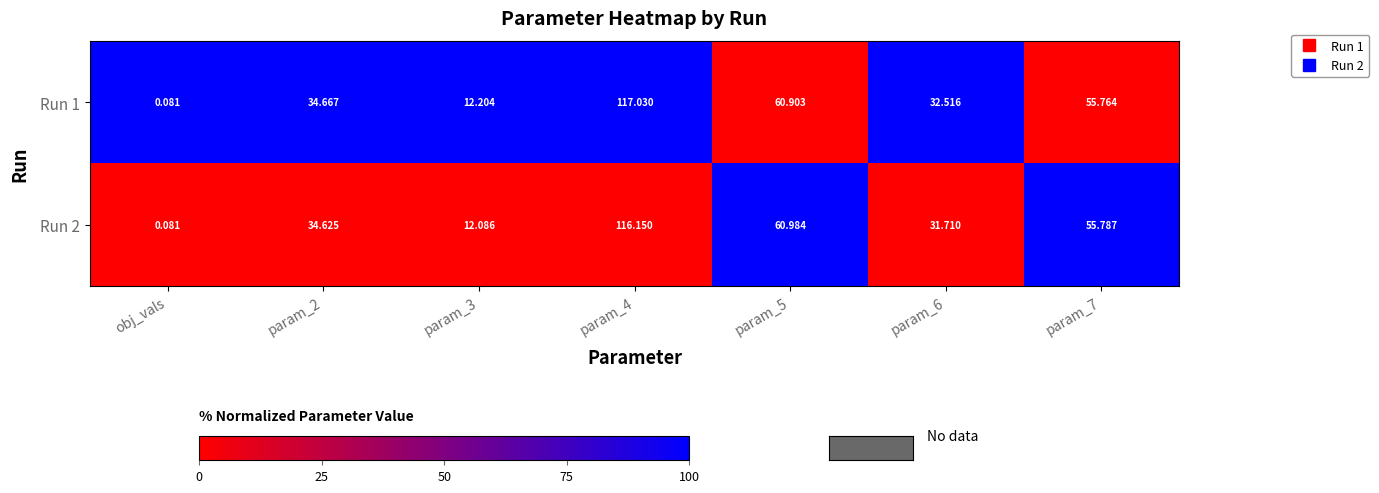

Rank the series at param_3 from lowest to highest value.

Run 2, Run 1